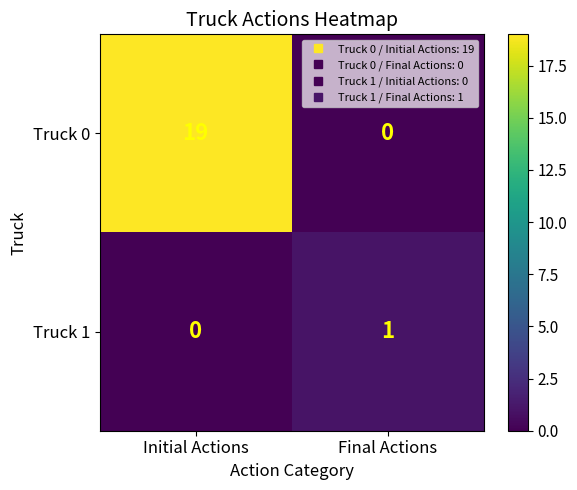

Which series has the largest total across all categories?

Truck 0